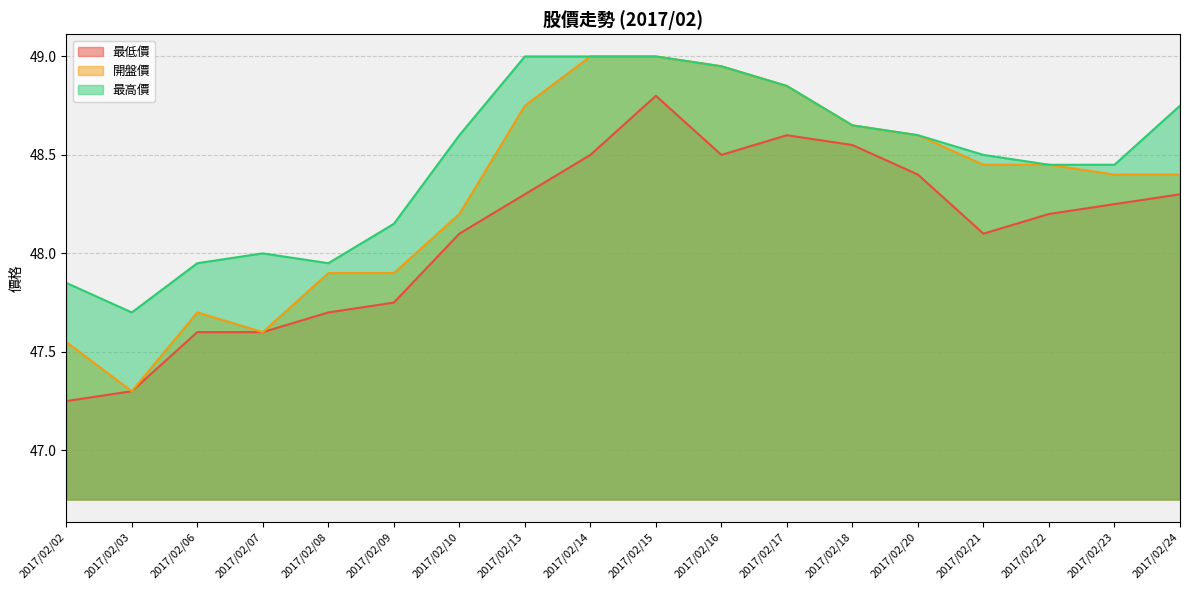

Count the number of categories in the chart.

18